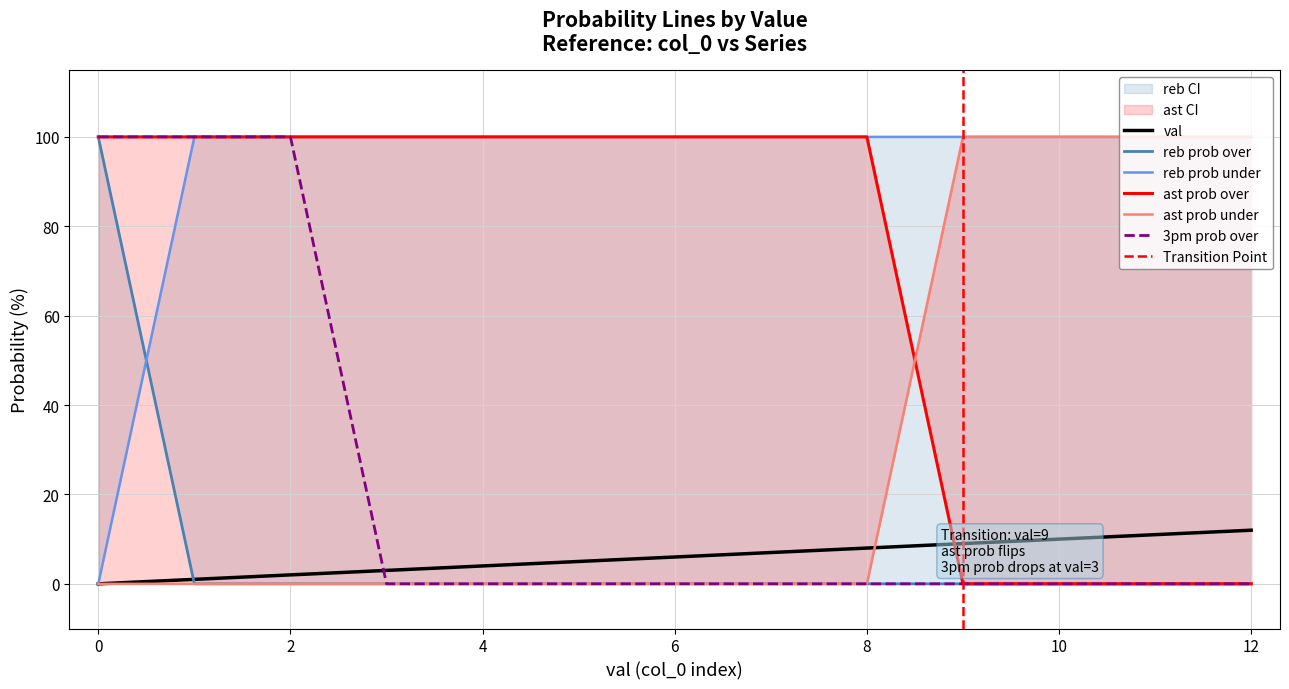

At 8, list the series in order from smallest to largest.

reb prob over, ast prob under, 3pm prob over, val, reb prob under, ast prob over